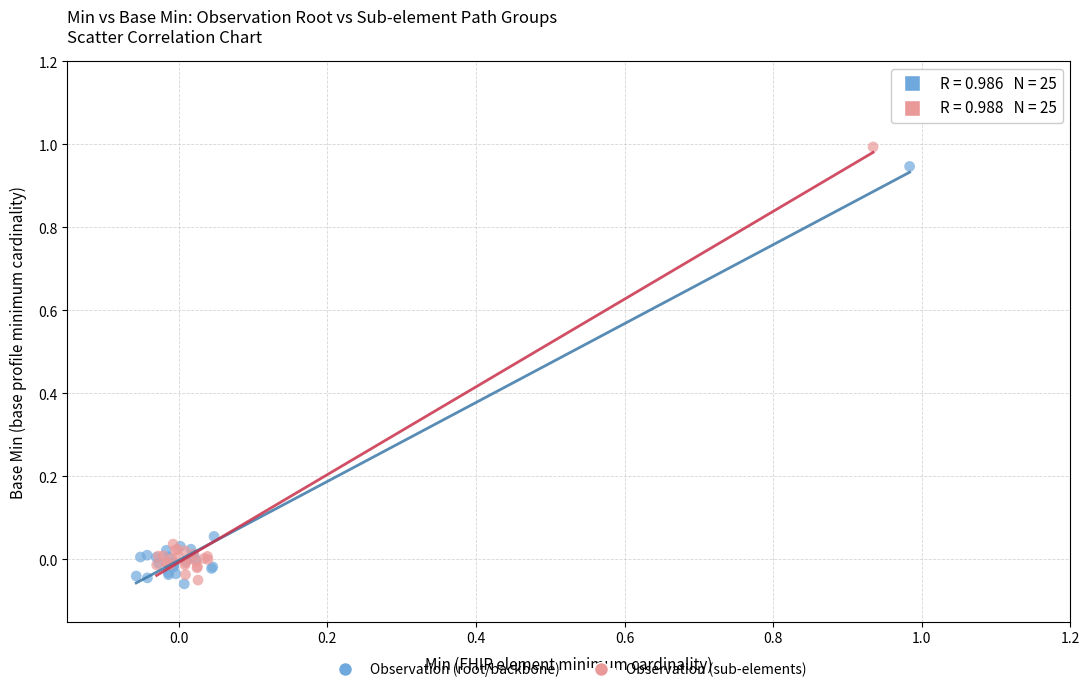

Which series has the largest Y range (max minus min)?

Observation (sub-elements)